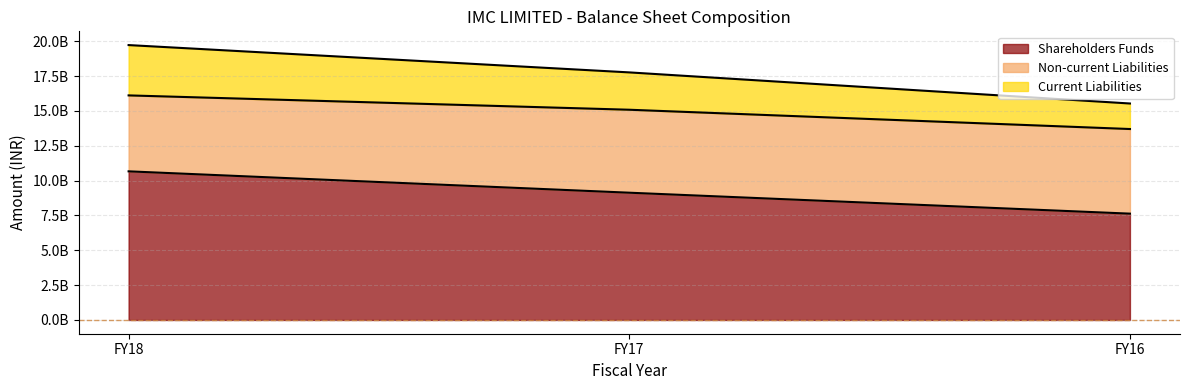

How many data points in Shareholders Funds are above 9131000000?

1